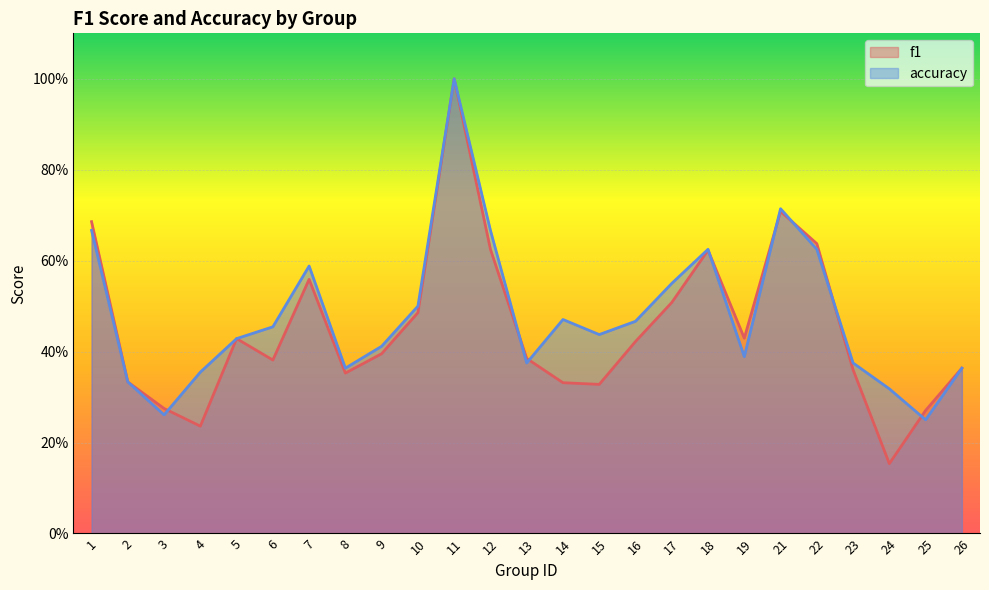

The value of f1 at 1 is 0.9. True or false?

False